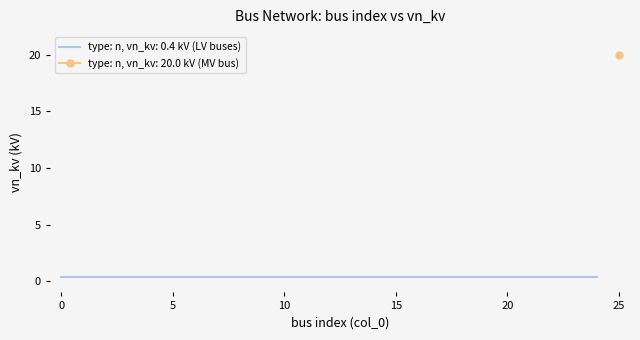

Reading right to left, extract all data points from this chart.

20.0	0.4	0.4	0.4	0.4	0.4	0.4	0.4	0.4	0.4	0.4	0.4	0.4	0.4	0.4	0.4	0.4	0.4	0.4	0.4	0.4	0.4	0.4	0.4	0.4	0.4